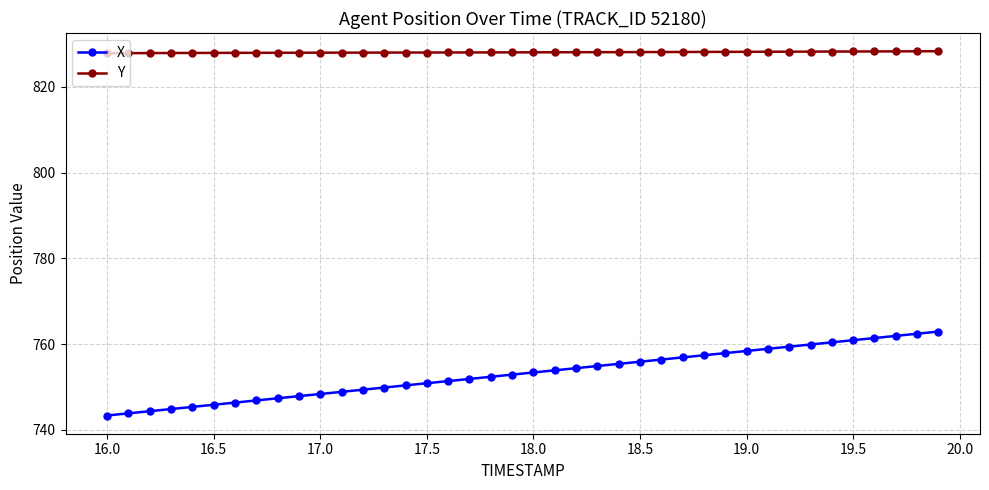

What is the difference between the maximum and minimum values in the X series?

19.6